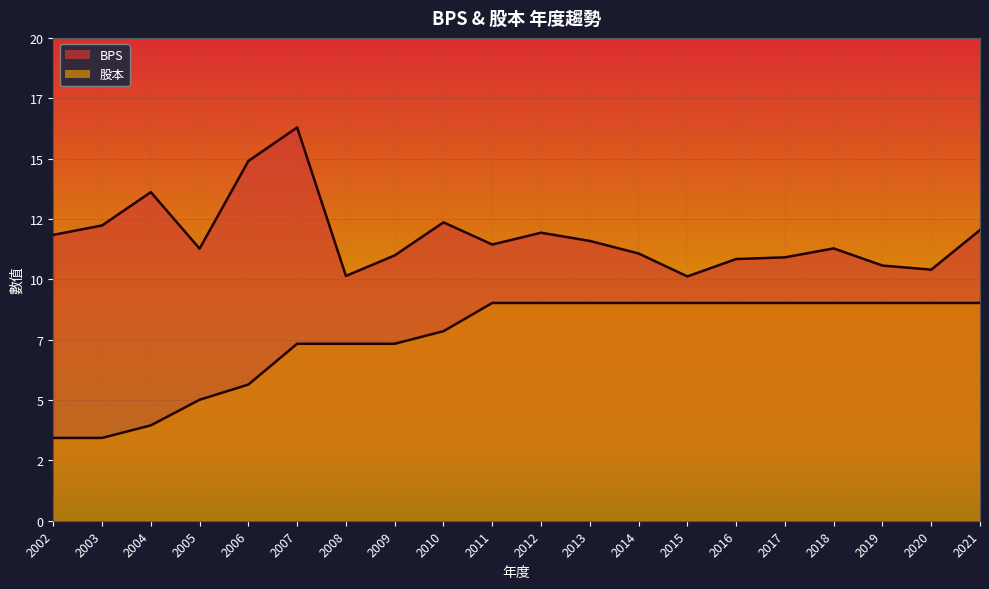

True or false: BPS and 股本 cross at least once.

False